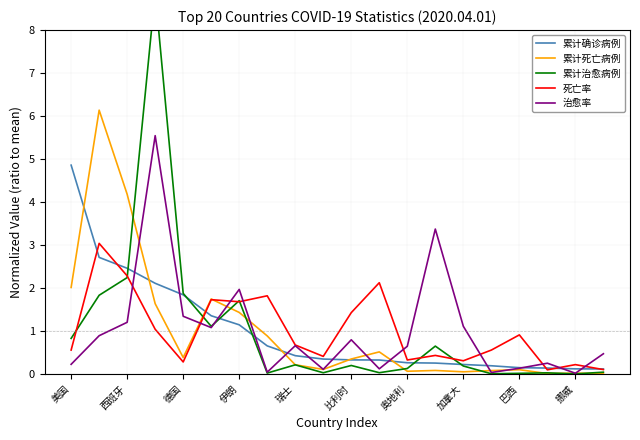

True or false: 死亡率 has more than 0 points higher than both neighbors.

True